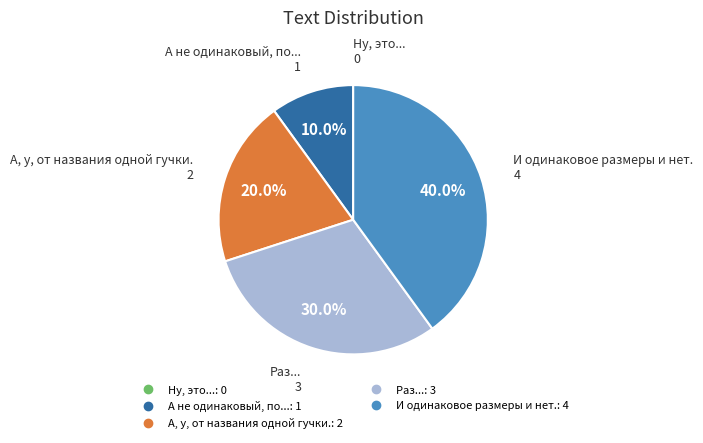

Does И одинаковое размеры и нет. represent more than half of the total?

No